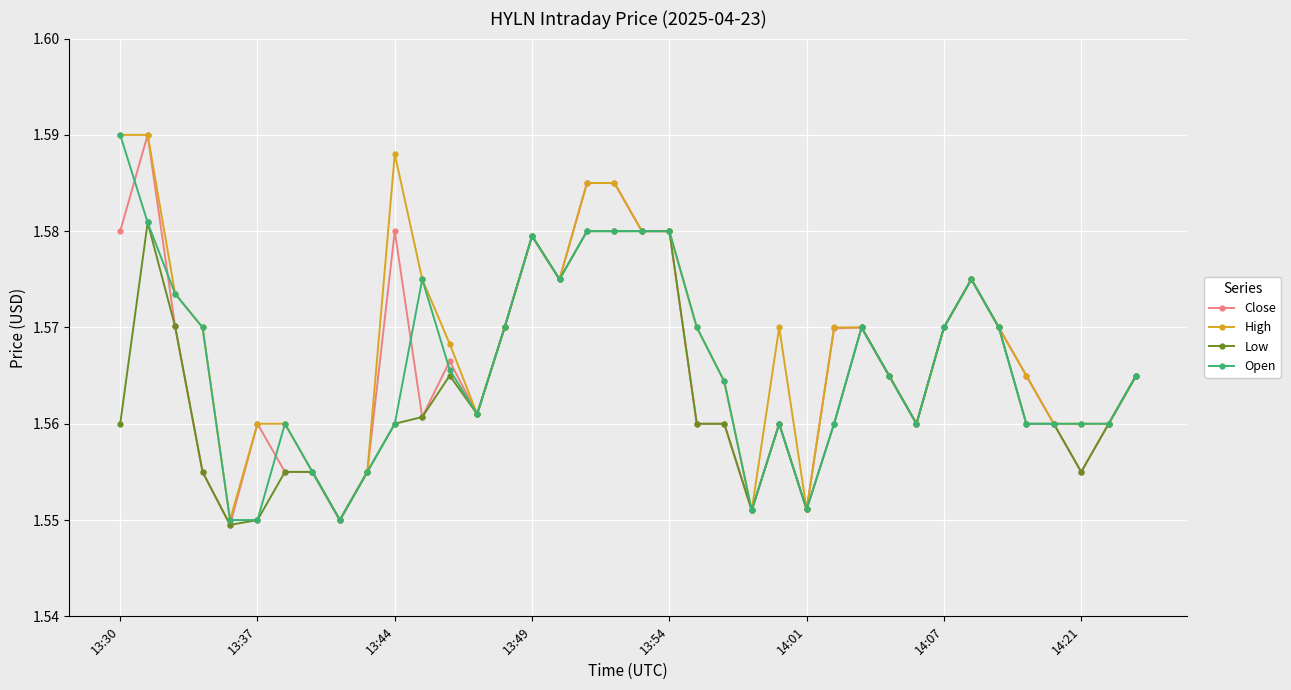

How many categories are shown in the chart?

38